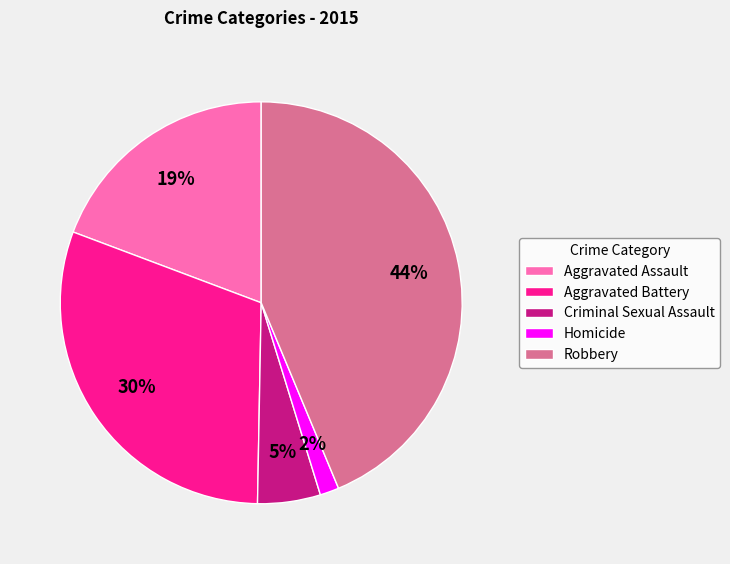

What is the largest slice in the pie chart?

Robbery